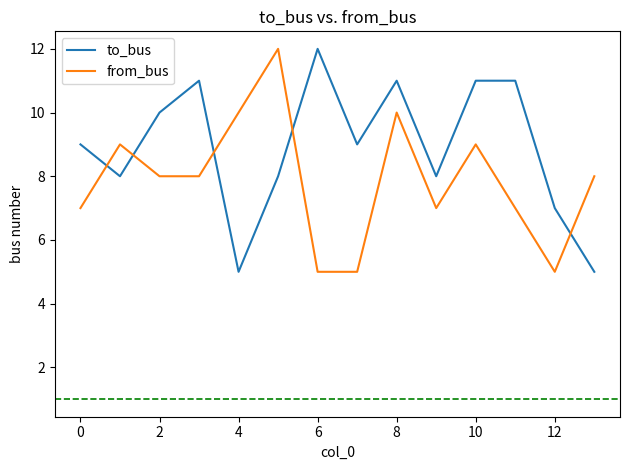

Which series ends up on top after the final intersection of from_bus and to_bus?

from_bus